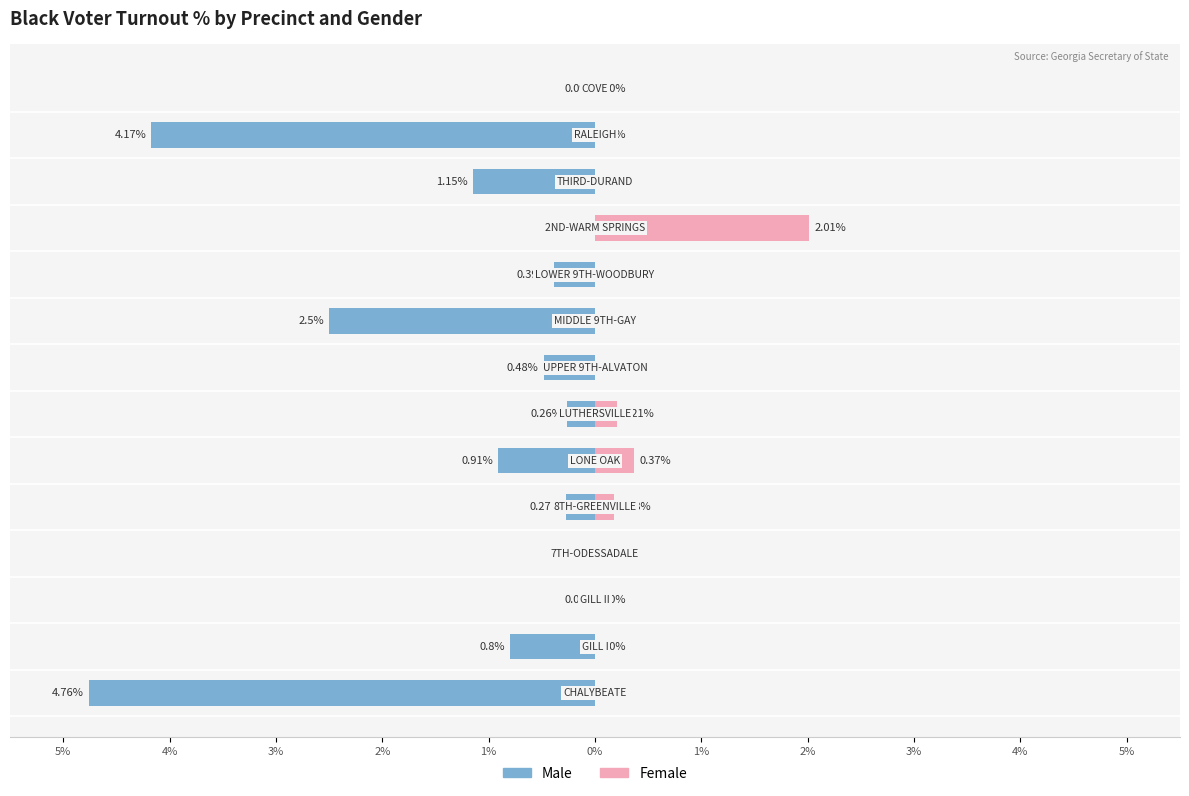

The Male series shows -4.0 at 3%. True or false?

False